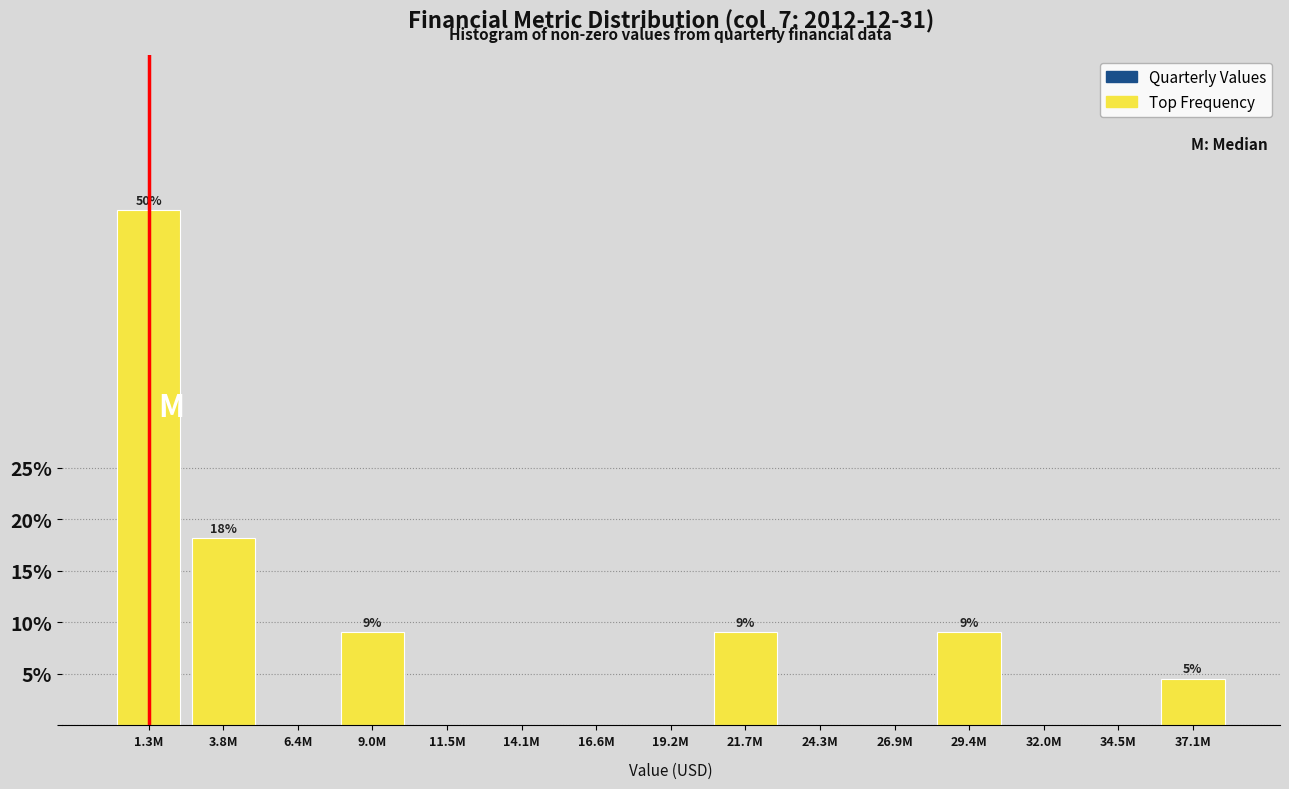

Reading left to right, transcribe all the data shown in this chart.

1.3M=50.0	3.8M=18.2	6.4M=0.0	9.0M=9.1	11.5M=0.0	14.1M=0.0	16.6M=0.0	19.2M=0.0	21.7M=9.1	24.3M=0.0	26.9M=0.0	29.4M=9.1	32.0M=0.0	34.5M=0.0	37.1M=4.5